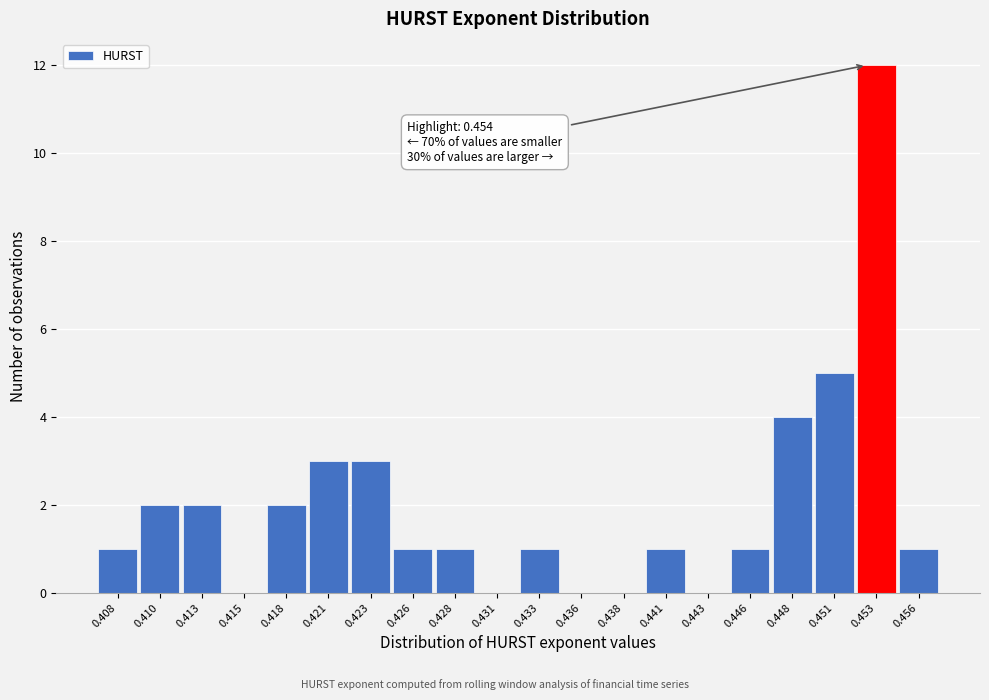

Reading right to left, list all the values displayed in this chart.

0.456=1	0.453=12	0.451=5	0.448=4	0.446=1	0.443=0	0.441=1	0.438=0	0.436=0	0.433=1	0.431=0	0.428=1	0.426=1	0.423=3	0.421=3	0.418=2	0.415=0	0.413=2	0.410=2	0.408=1